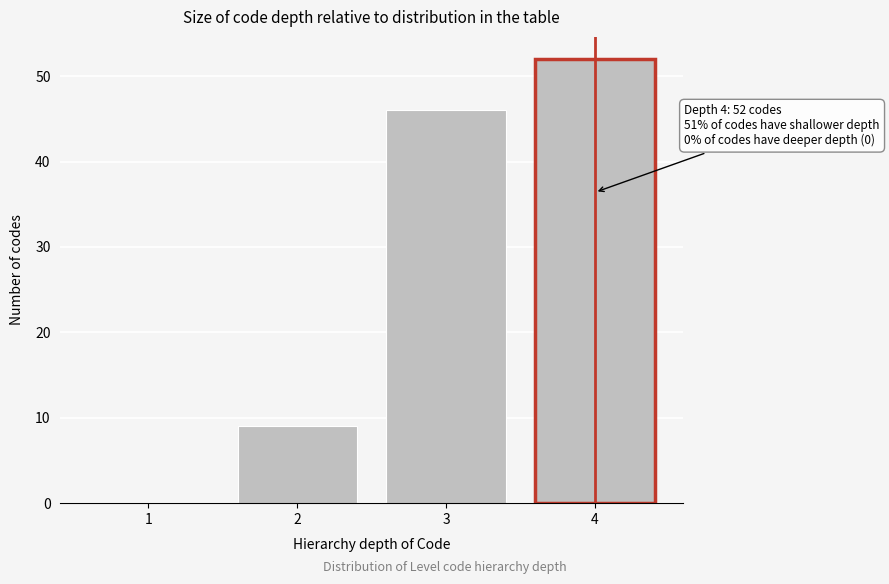

Which range on the x-axis has the tallest bar?

3.5 to 4.5